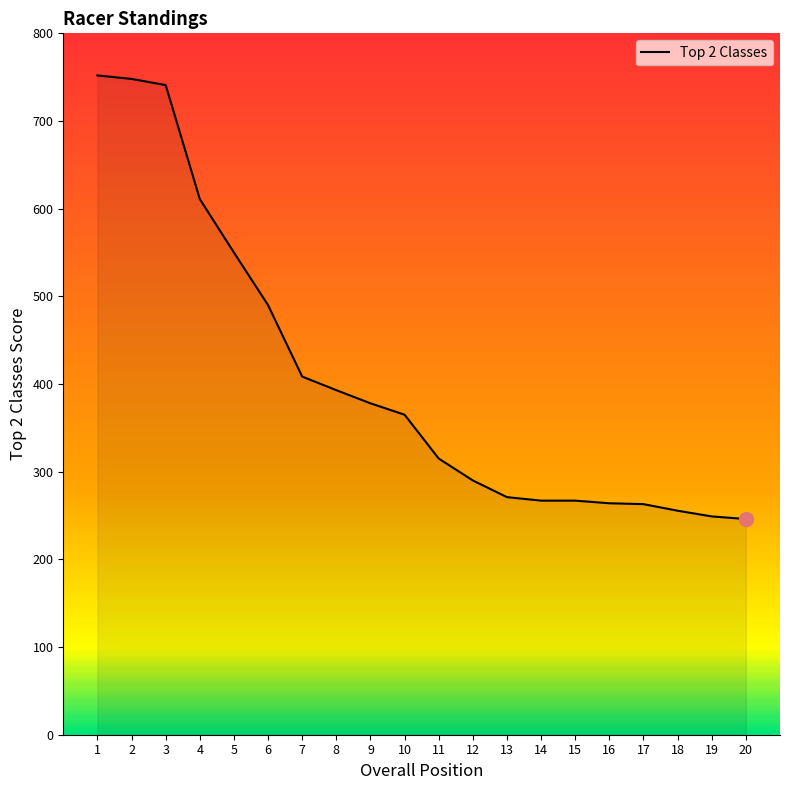

How many lines are shown in the chart?

1